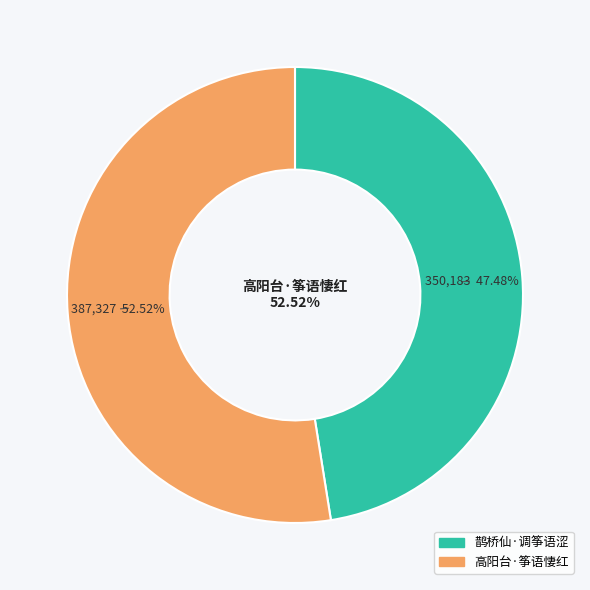

To the nearest percent, what is the difference between the largest and smallest slice percentages?

5%